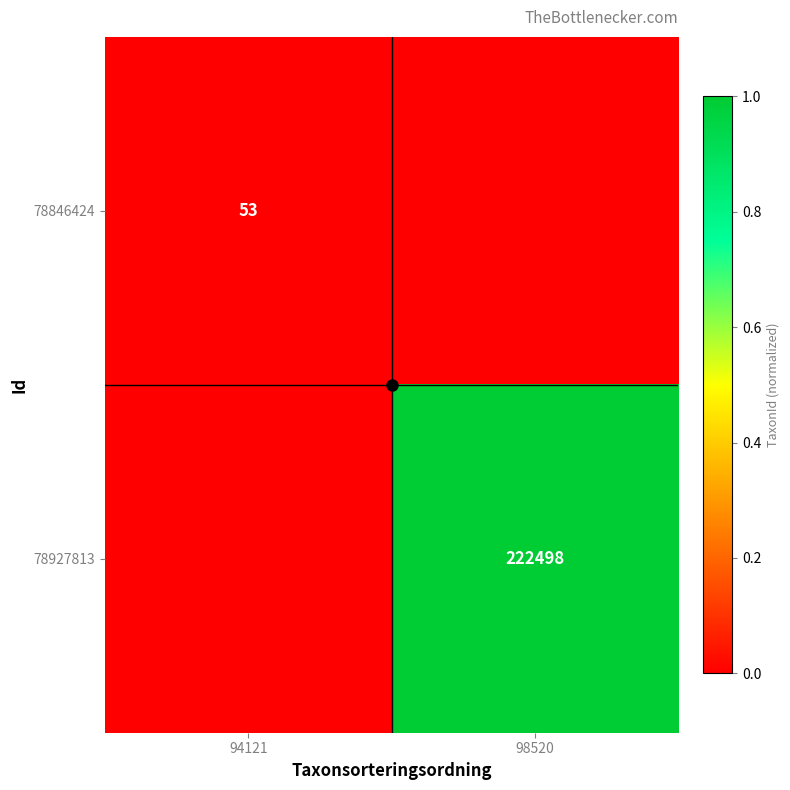

List the labels in order of 78846424 value, largest first.

94121, 98520